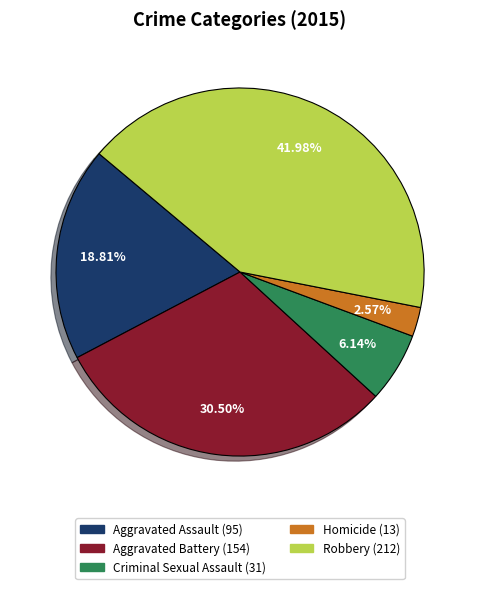

The Robbery slice represents 42% of the pie. True or false?

True